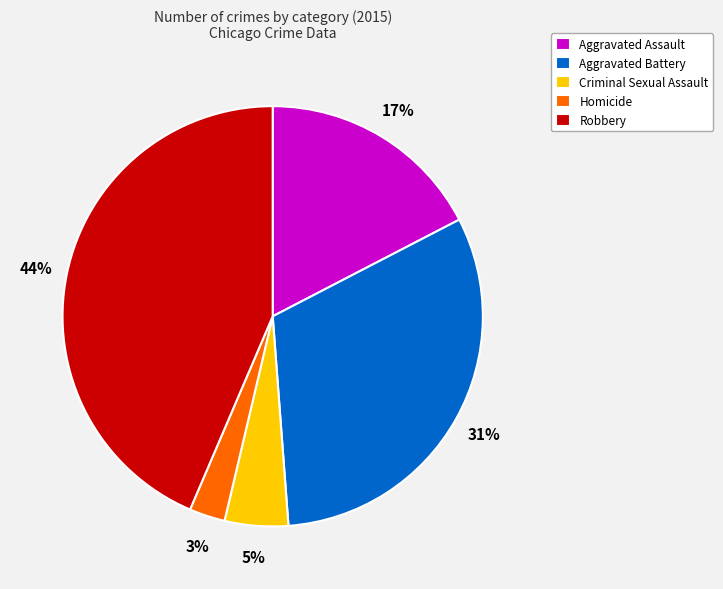

The Aggravated Battery slice represents 31% of the pie. True or false?

True